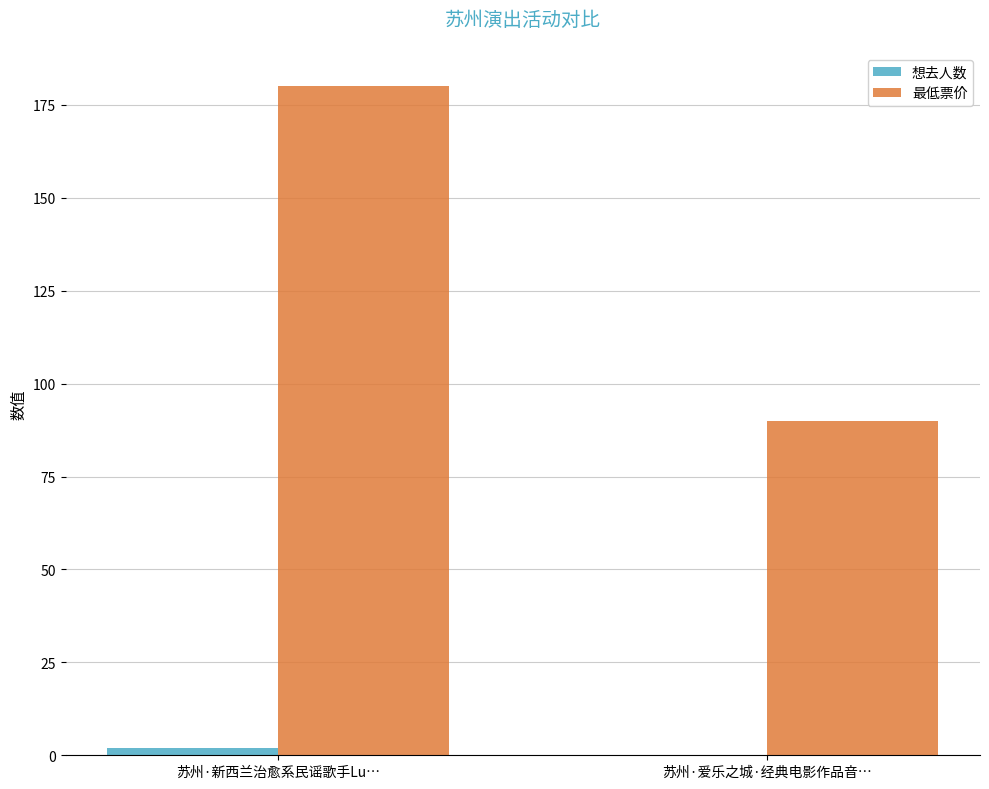

How many 最低票价 values are between 90 and 180?

2